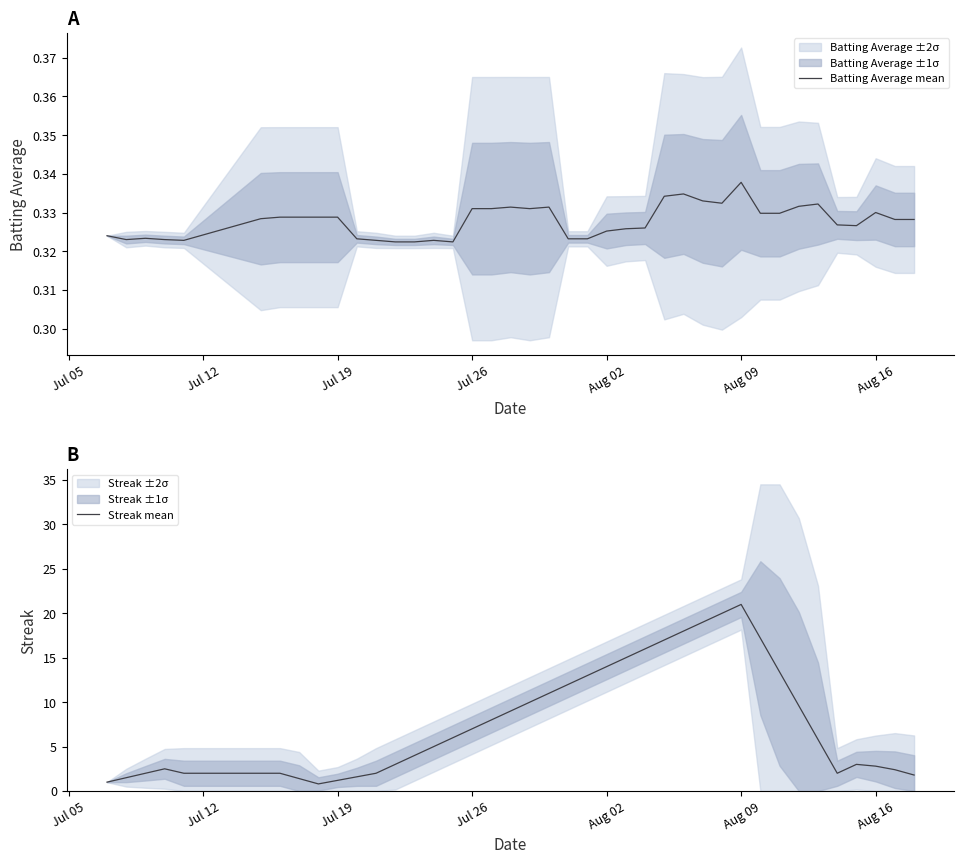

What is the lowest value of the Streak mean series?

0.8